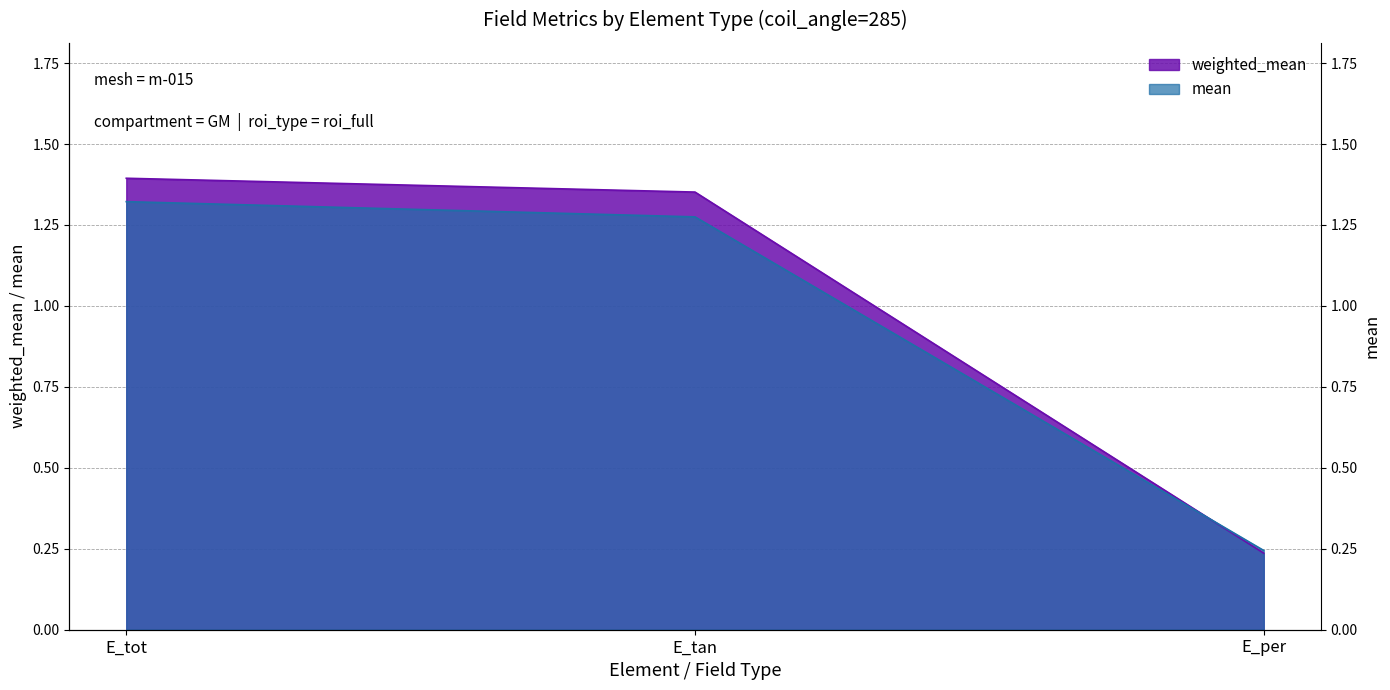

How many weighted_mean values are between 0 and 1?

1